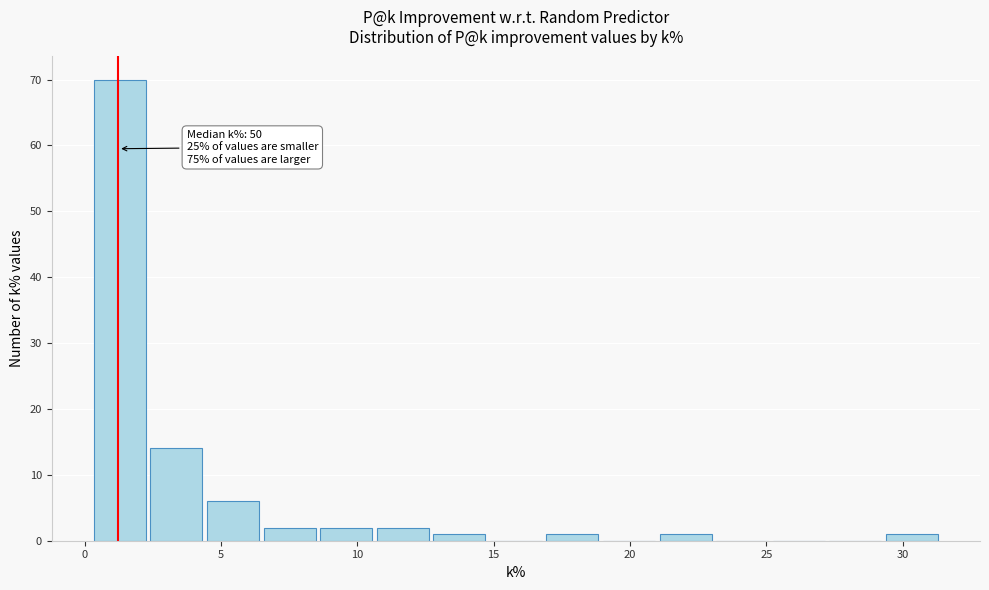

Which range on the x-axis has the tallest bar?

0.5 to 2.5